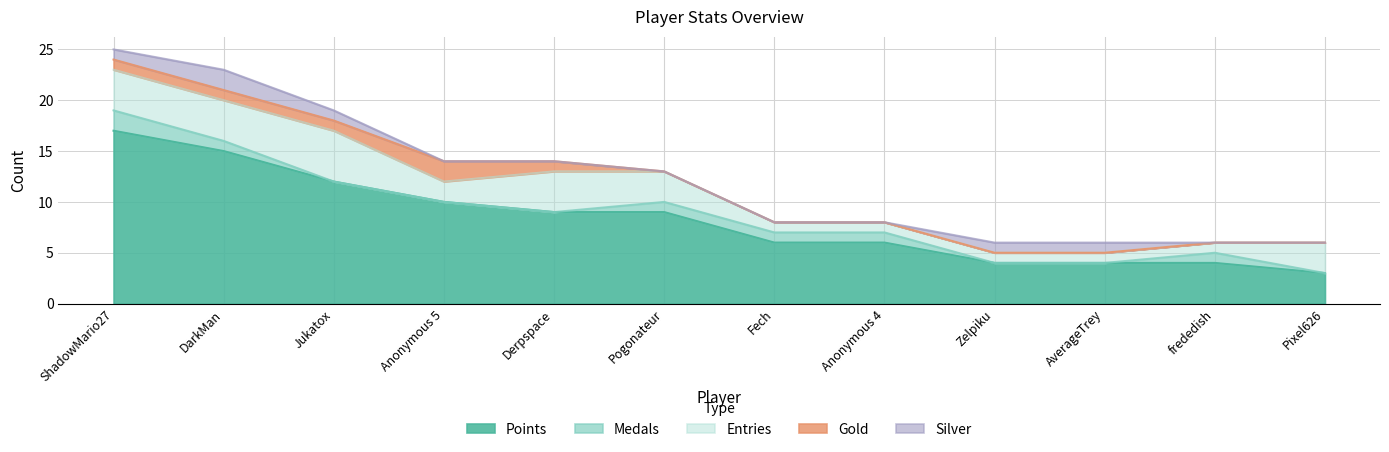

How many data points in Entries are less than 3?

6